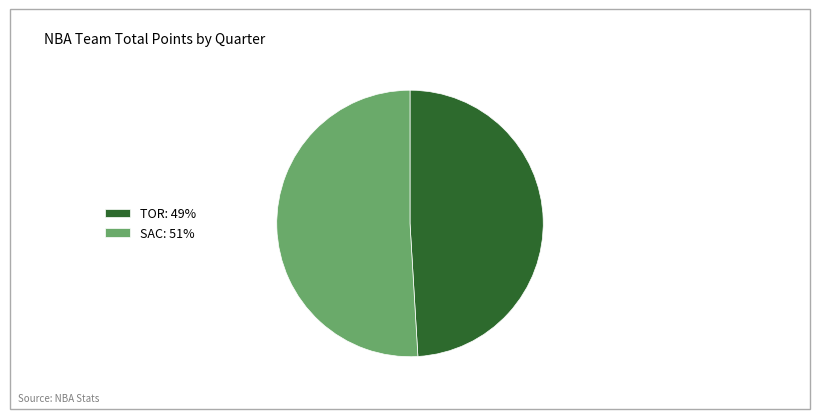

True or false: SAC accounts for 60% of the total.

False